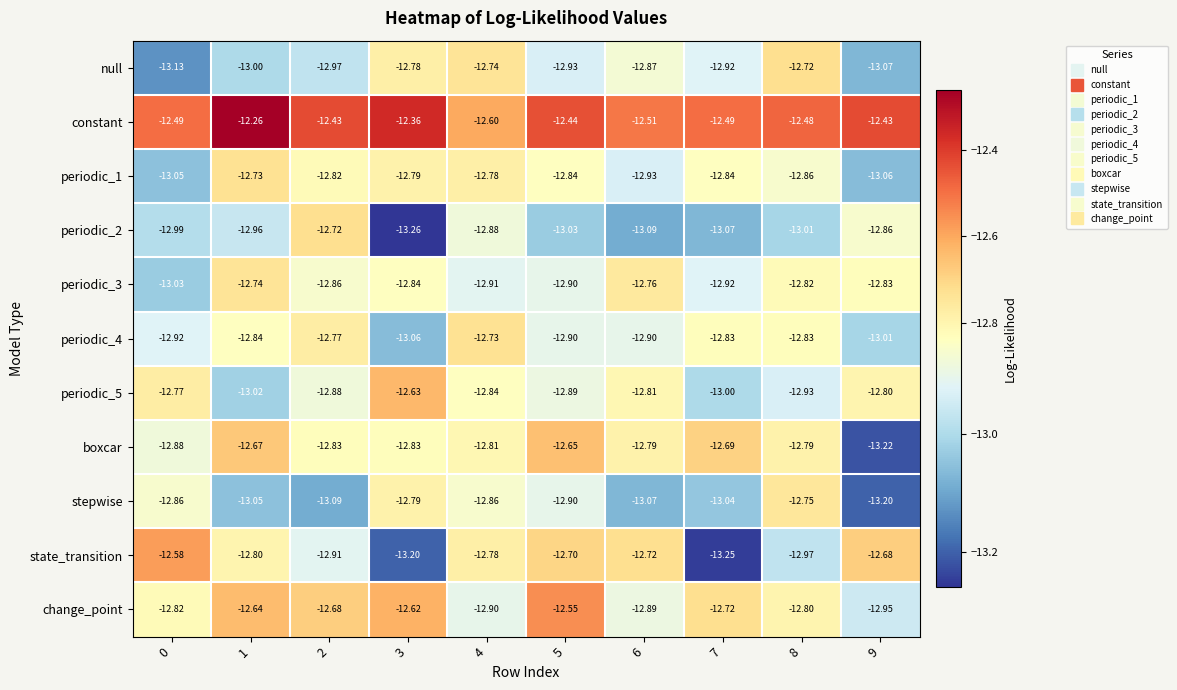

At which category is the sum across all series the highest?

1